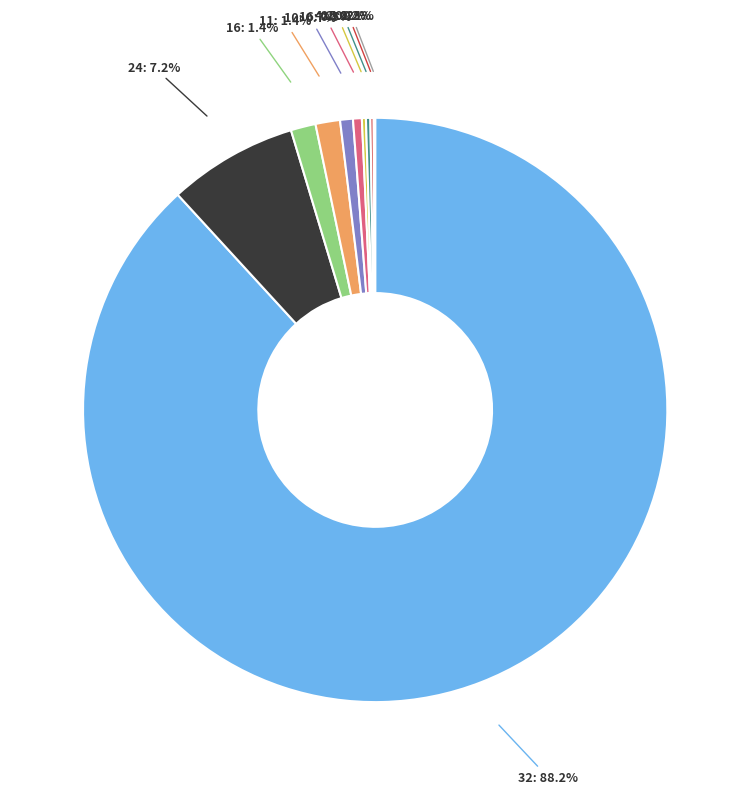

Is there a majority slice in this chart?

Yes